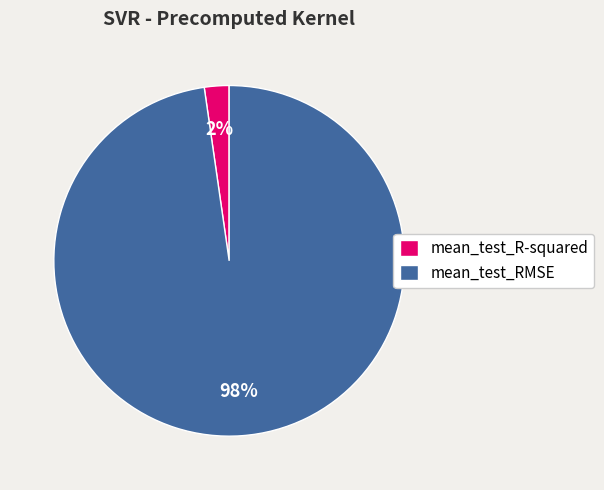

To the nearest percent, what is the combined percentage of mean_test_RMSE and mean_test_R-squared?

100%